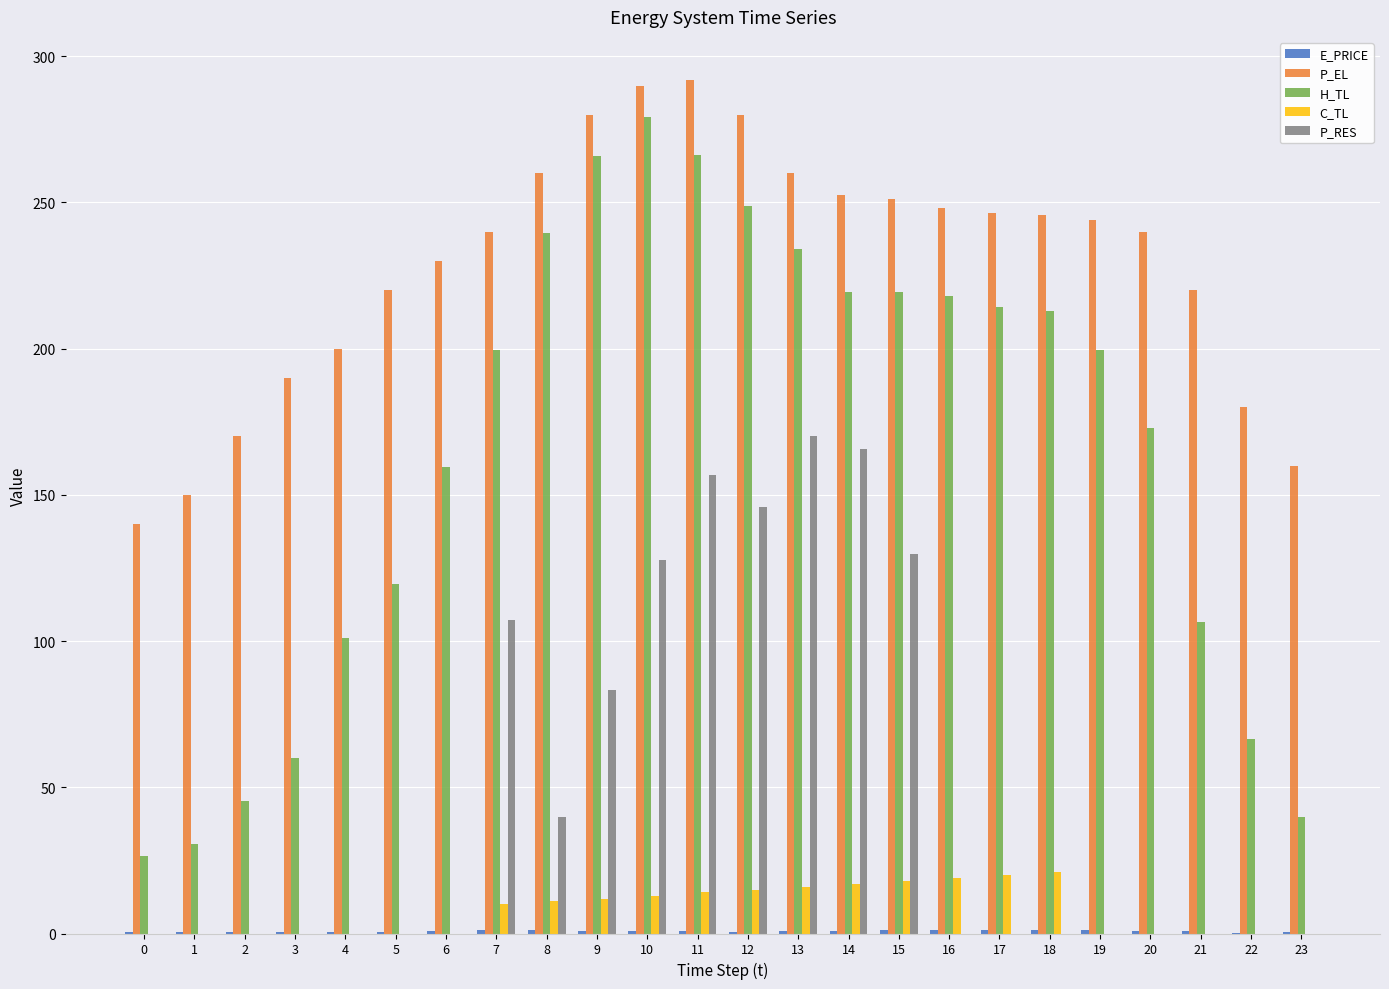

The P_EL series shows 280.1 at 9. True or false?

True